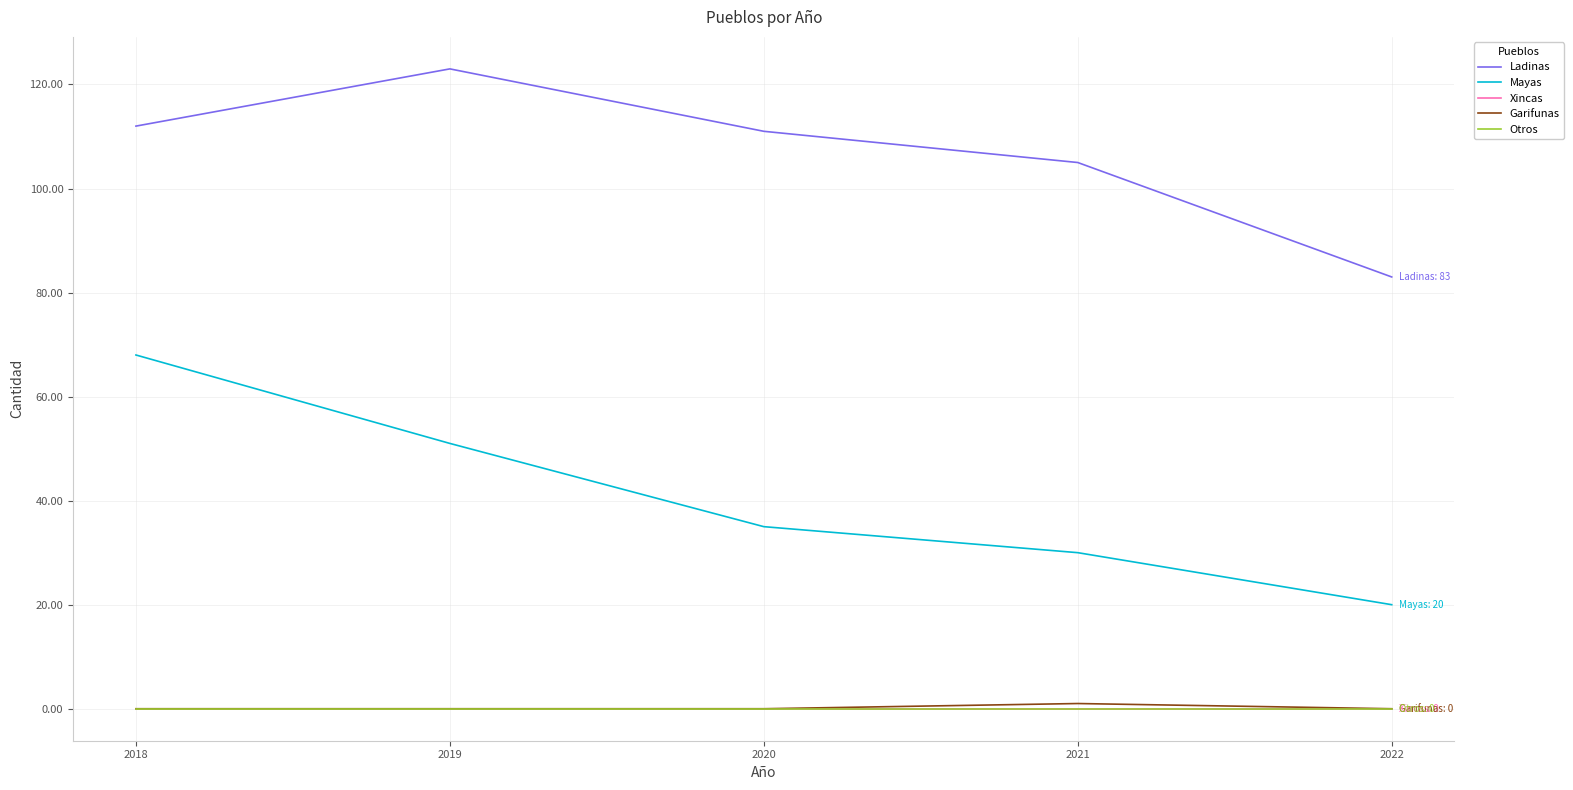

Does the chart have visible grid lines?

Yes